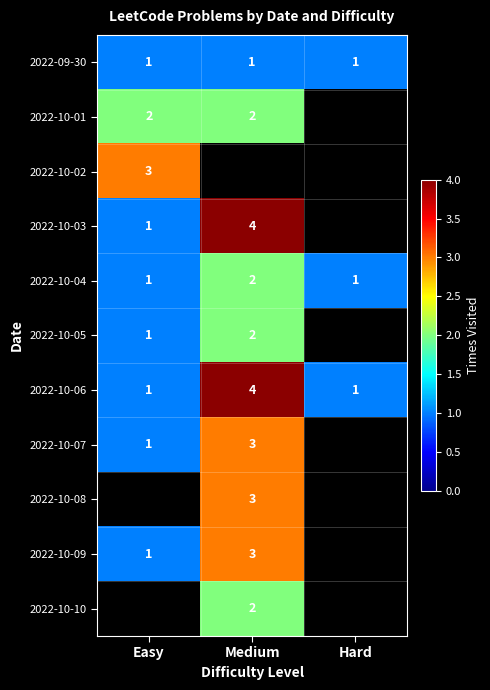

At how many categories does at least one series exceed 3?

1